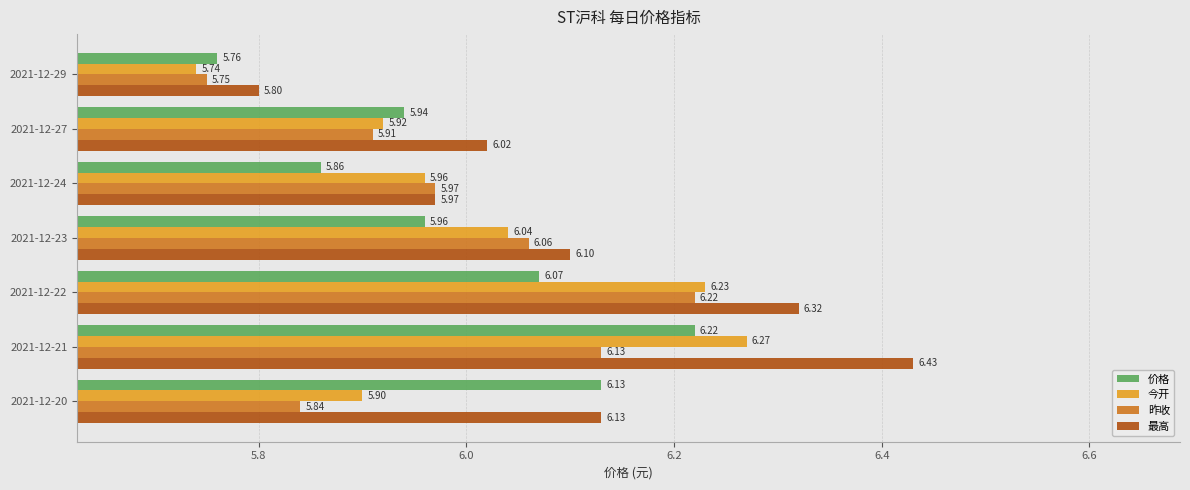

What is the difference between the 价格 values at 2021-12-21 and 2021-12-24?

0.4